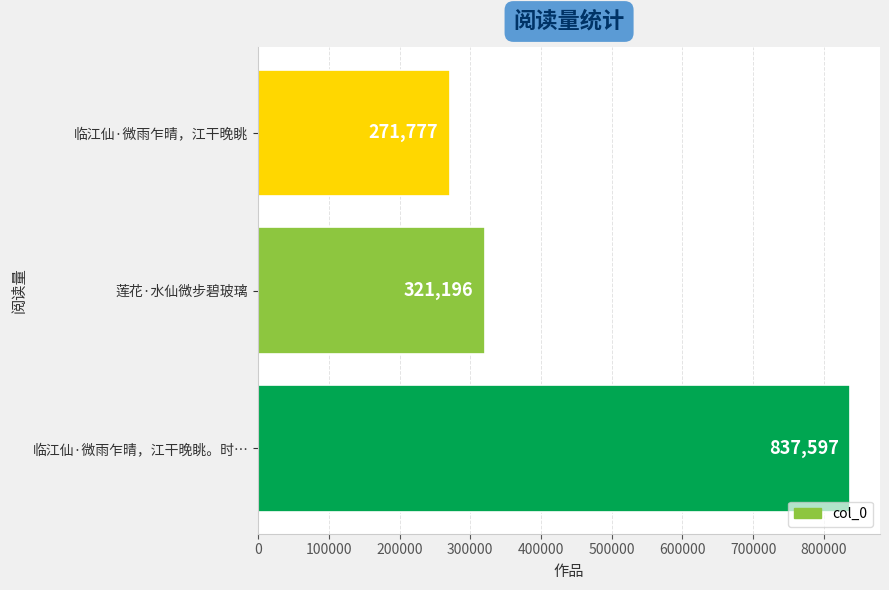

Rank the categories by value from highest to lowest.

临江仙·微雨乍晴，江干晚眺。时…, 莲花·水仙微步碧玻璃, 临江仙·微雨乍晴，江干晚眺